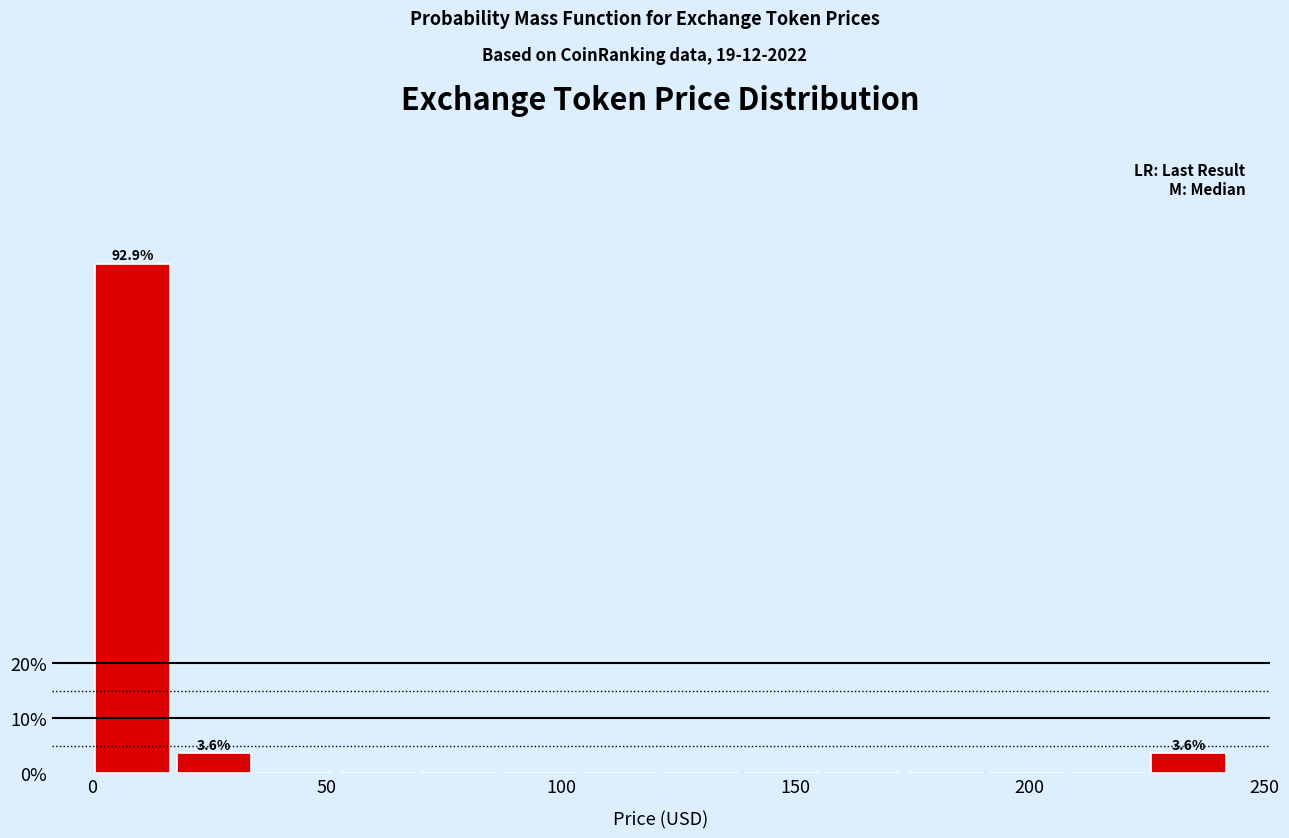

Around what value on the x-axis is the tallest bar? Give the approximate position of its centre, as read against the axis.

10